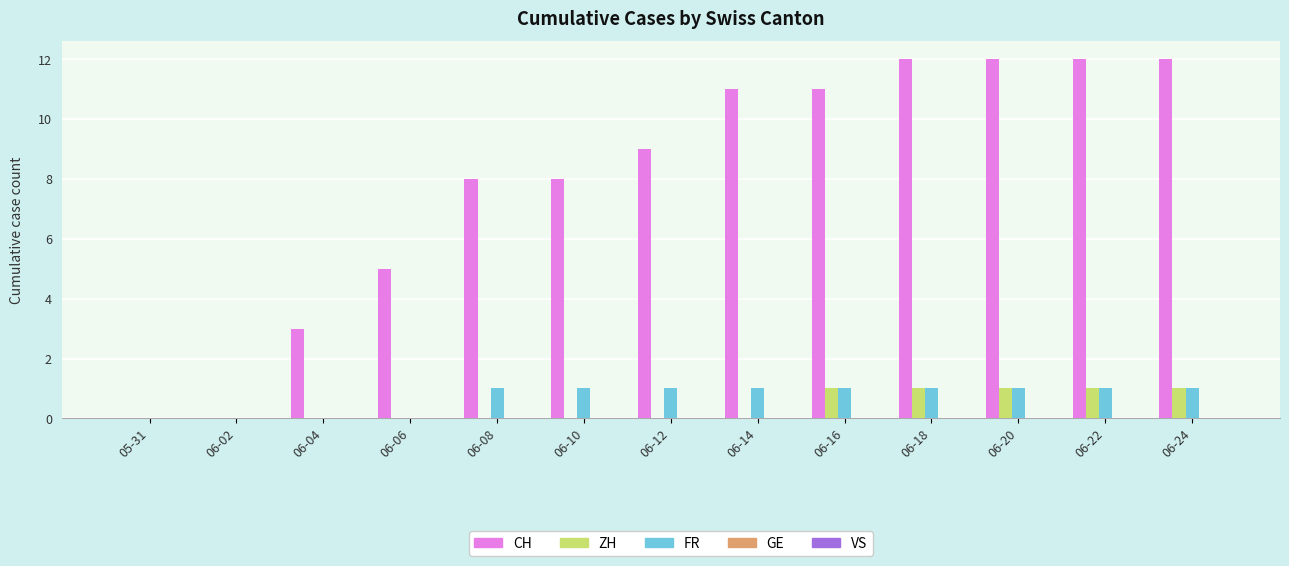

Is the value of ZH at 06-14 greater than the value of CH at 06-24?

No